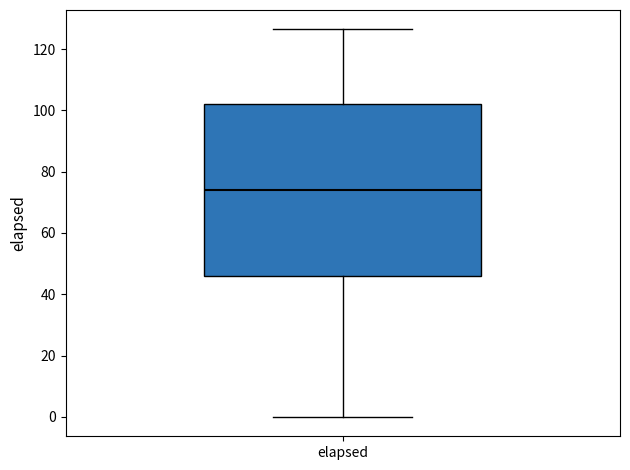

Where does the median line of the box for elapsed sit on the y-axis? The values are not printed on the chart, so give them approximately, as read against the axis.

74